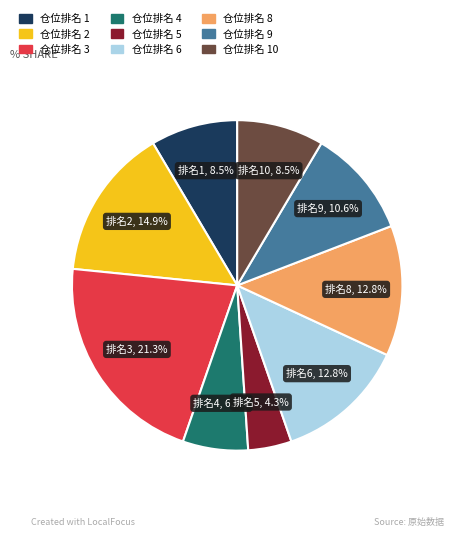

Is there any slice that represents more than half of the pie?

No